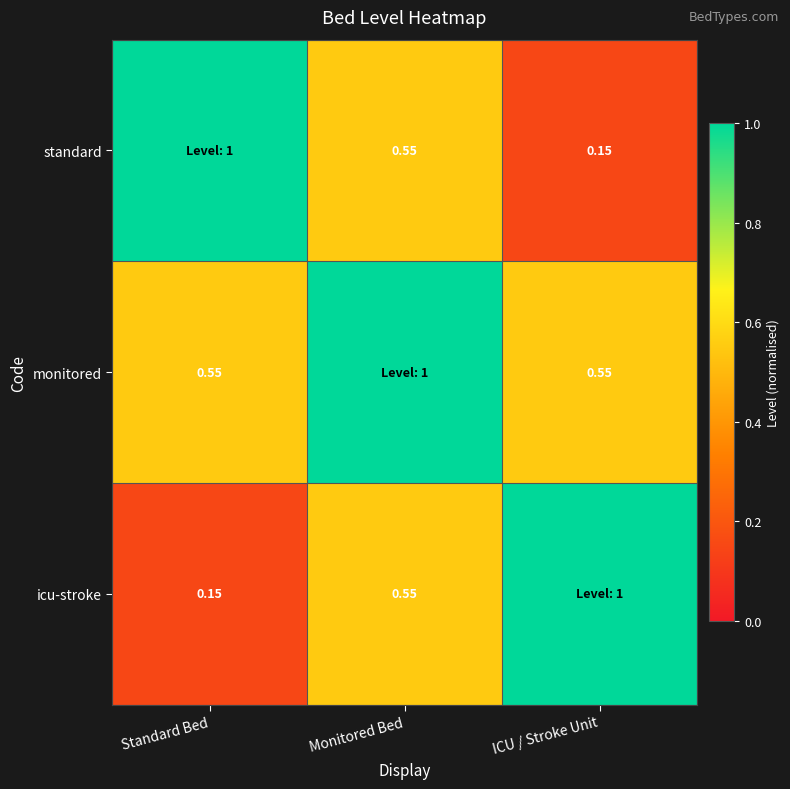

What is the spread (max minus min) of values at Standard Bed?

0.8